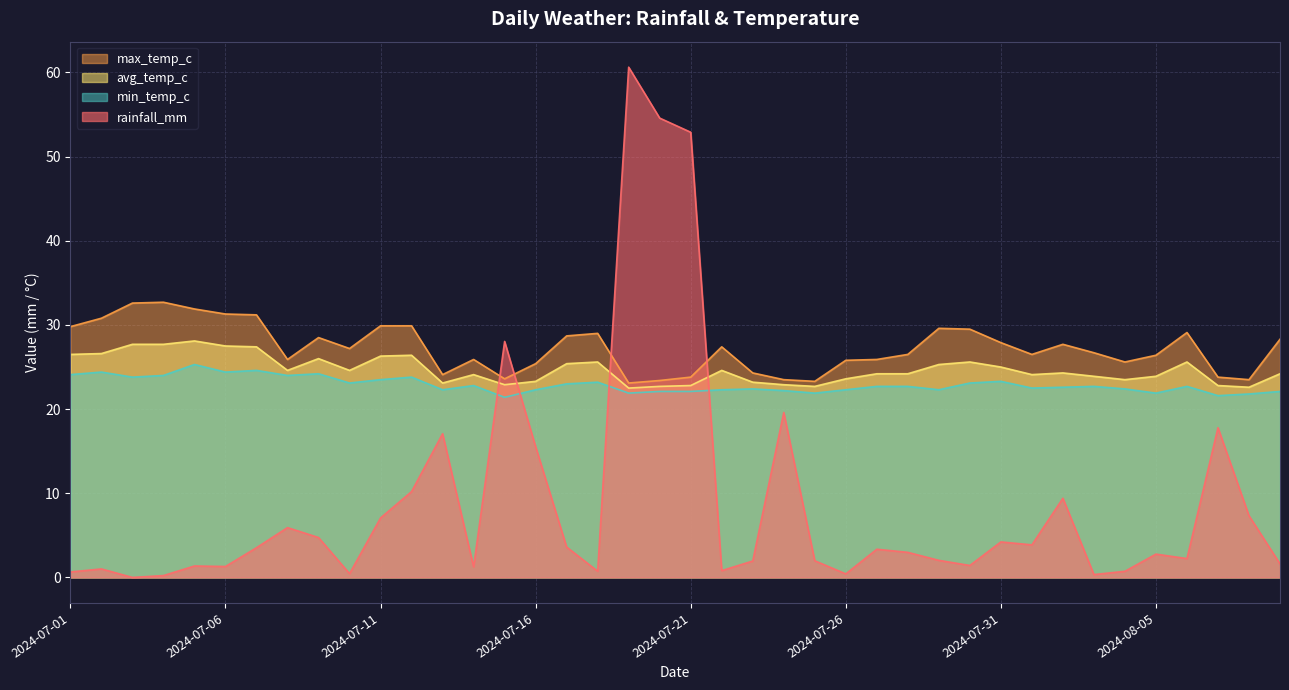

Which series has the largest total across all categories?

max_temp_c